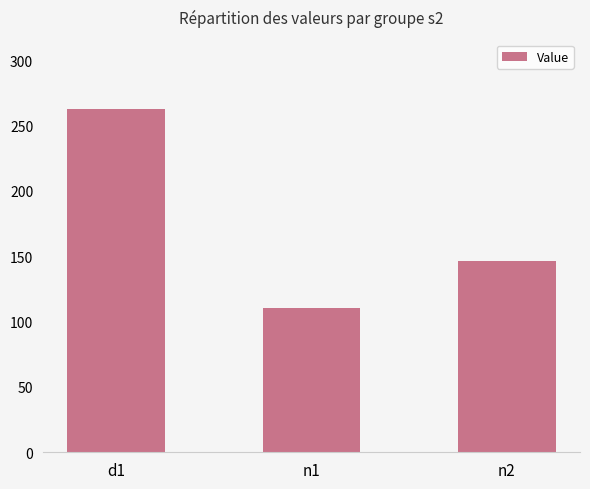

What is the value of the 1st bar from the left?

263.0